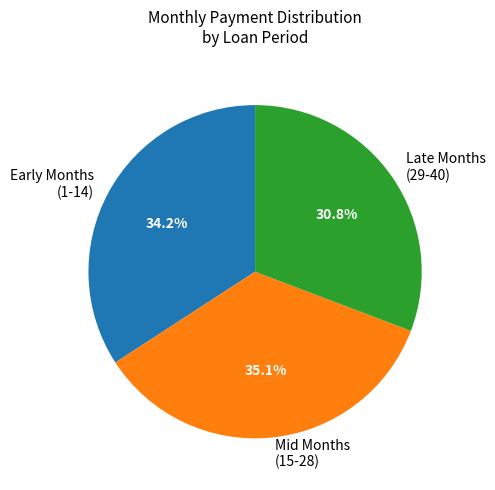

Rank the categories by value from lowest to highest.

Late Months (29-40), Early Months (1-14), Mid Months (15-28)